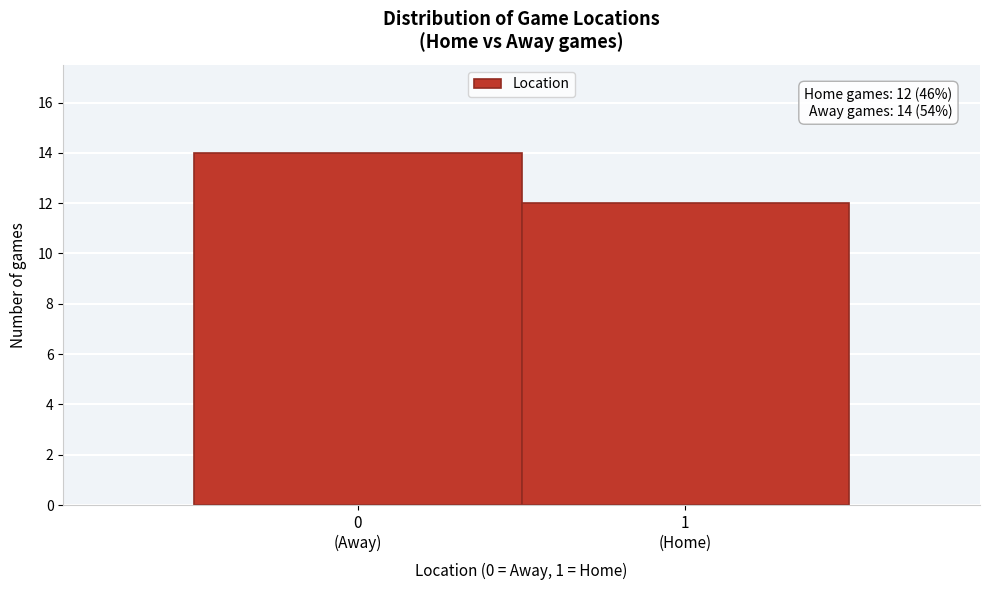

Reading left to right, what are all the values shown in this chart?

14	12